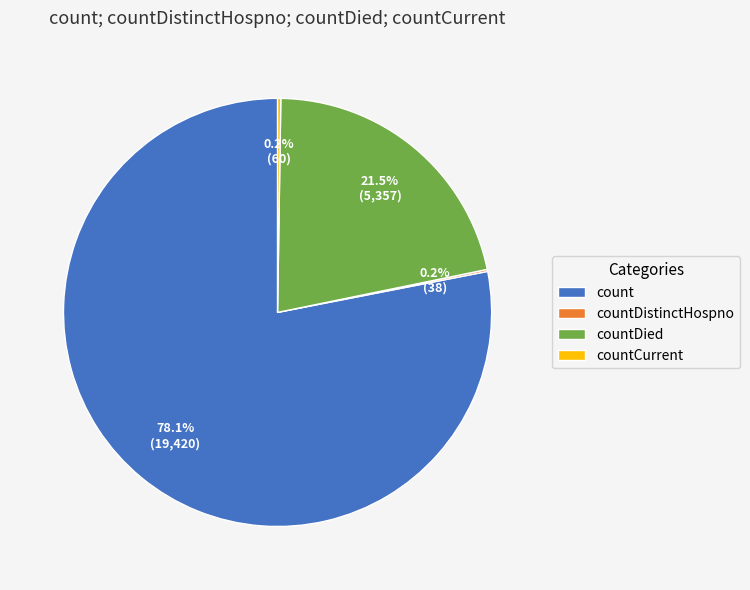

Combined, do countDied and count account for over 50%?

Yes